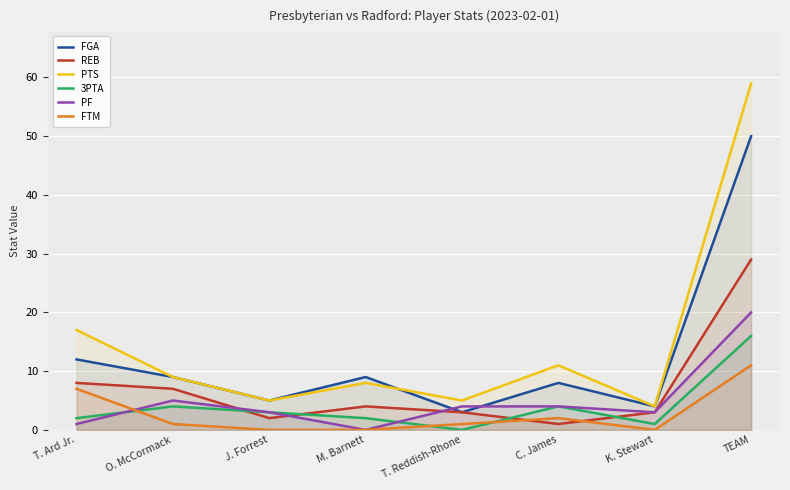

The value of PF at T. Reddish-Rhone is 4. True or false?

True